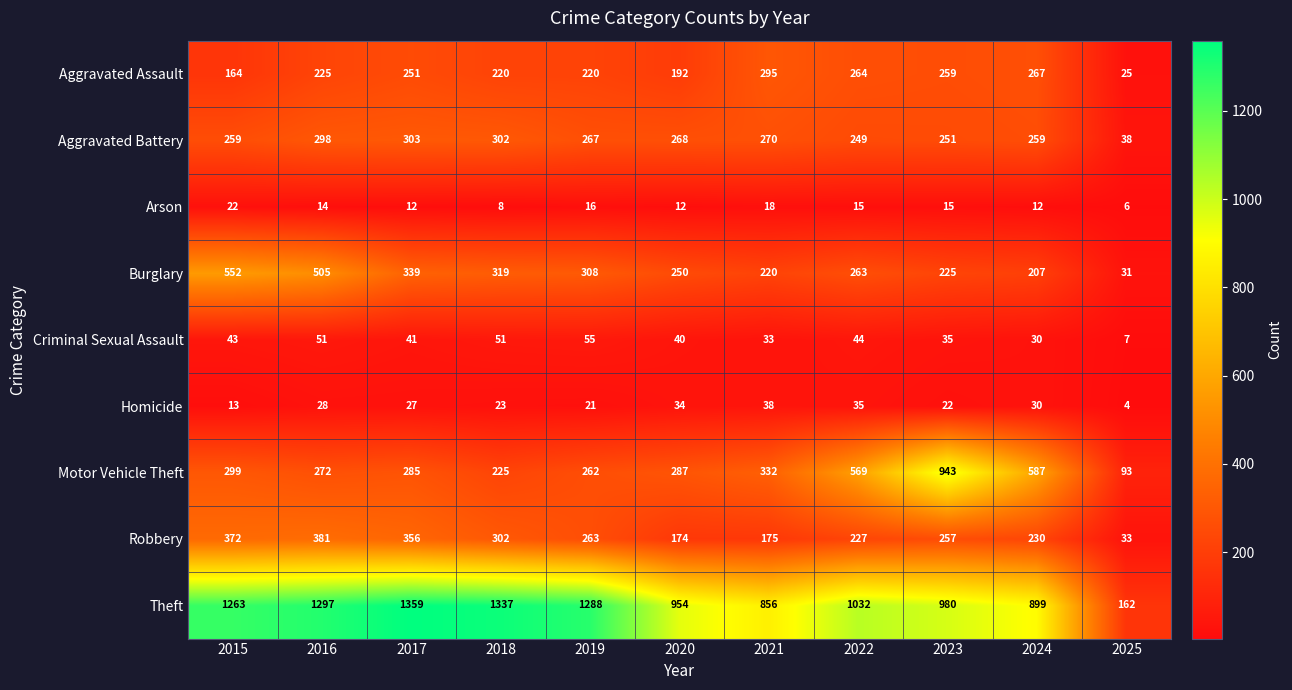

The value of Motor Vehicle Theft at 2023 is 943. True or false?

True